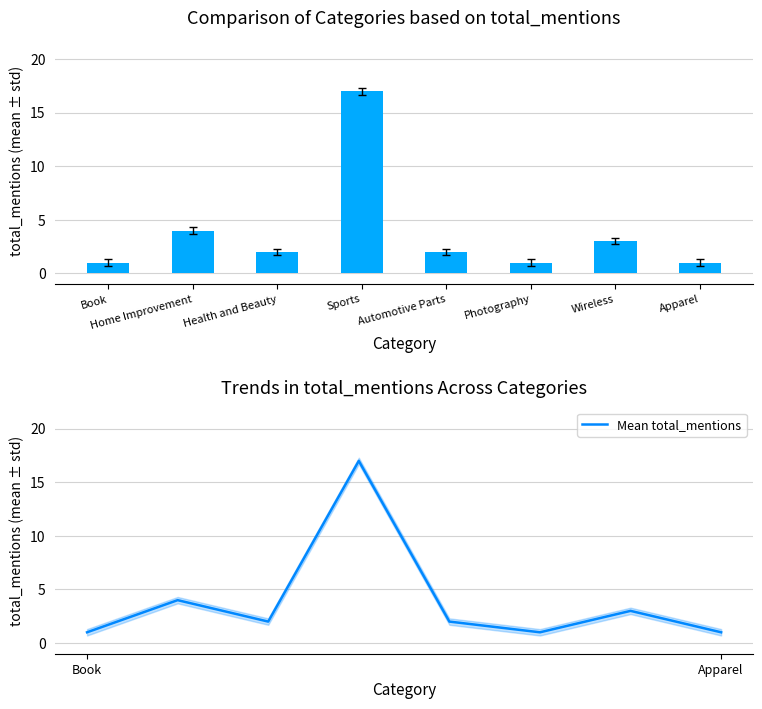

True or false: Mean total_mentions has a value of 1 at Book.

True